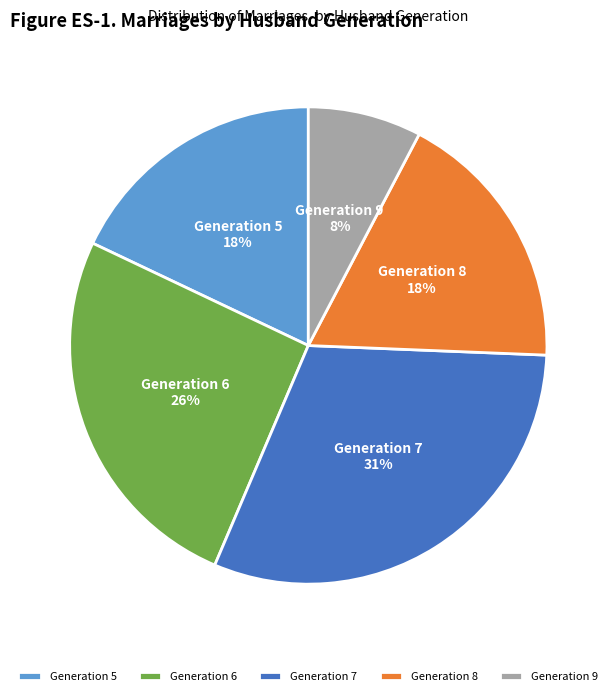

What percentage is the Generation 7 slice, to the nearest percent?

31%